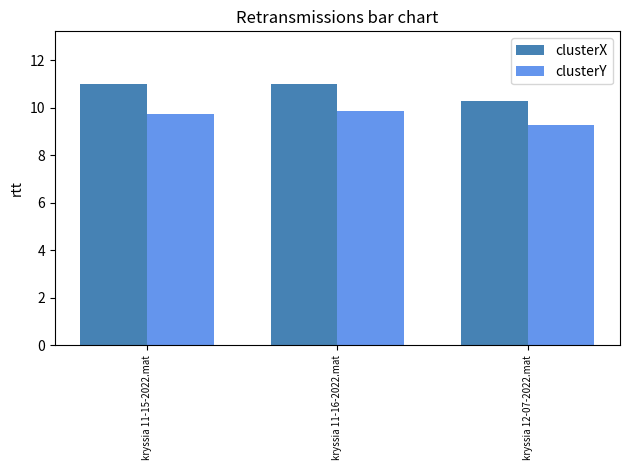

At kryssia 12-07-2022.mat, list the series in order from largest to smallest.

clusterX, clusterY